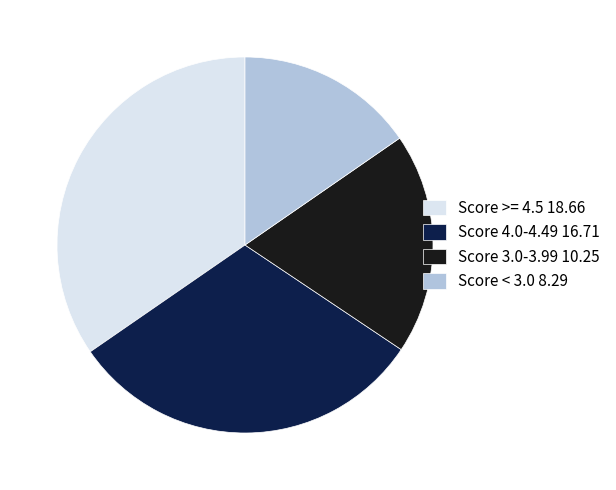

Rank the categories by value from highest to lowest.

Score >= 4.5 18.66, Score 4.0-4.49 16.71, Score 3.0-3.99 10.25, Score < 3.0 8.29